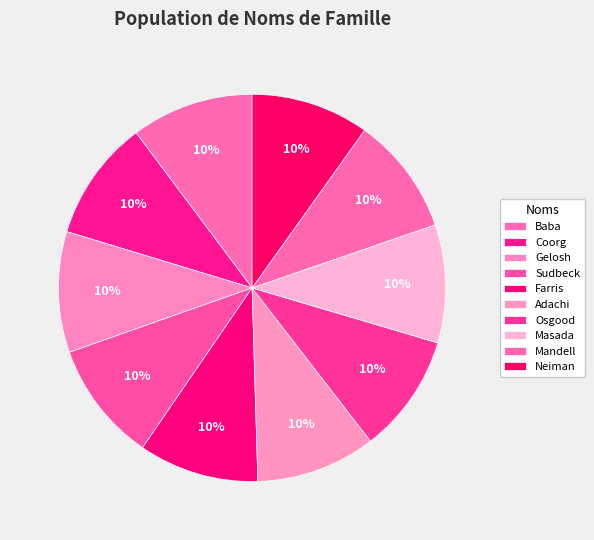

The Osgood slice represents 10% of the pie. True or false?

True